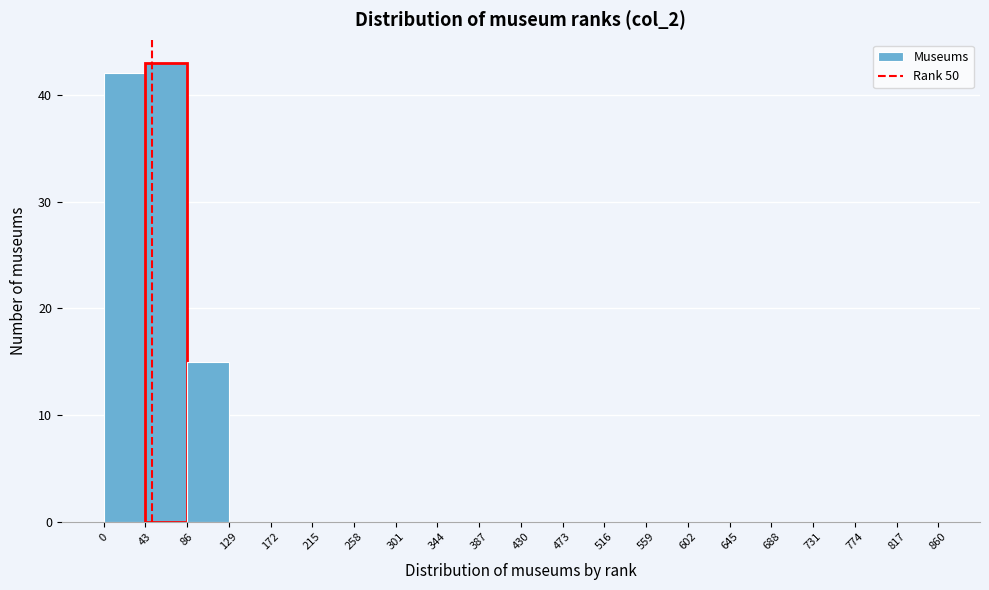

What is the height of the bar covering 0 to 43 on the x-axis? The values are not printed on the chart, so give them approximately, as read against the axis.

42